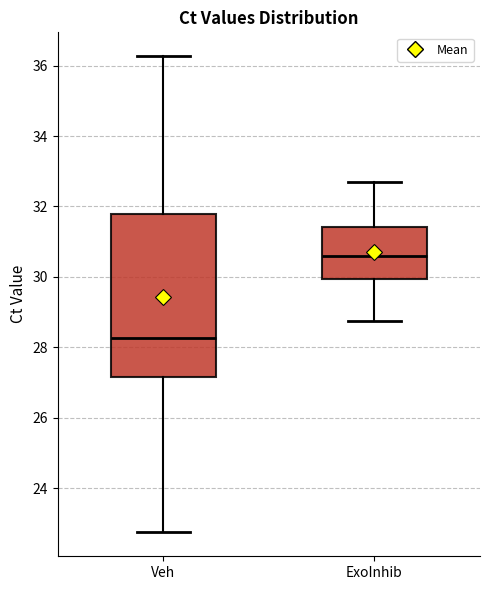

Reading left to right, read every box against the y-axis: the position of its median line, the range the box covers, and the ends of its whiskers. The values are not printed on the chart, so give them approximately, as read against the axis.

Veh: median 28.2, box 27.2 to 31.8, whiskers 22.8 to 36.2
ExoInhib: median 30.6, box 30.0 to 31.4, whiskers 28.8 to 32.8